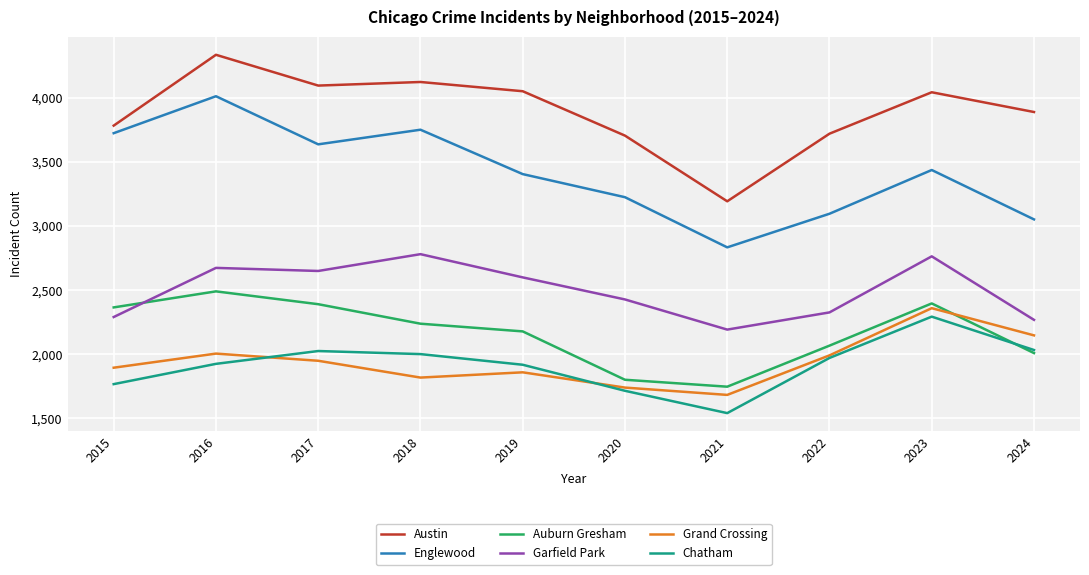

True or false: Chatham and Garfield Park intersect in this chart.

False